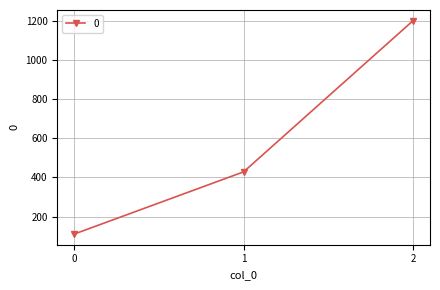

What is the maximum value shown in the chart?

1200.0